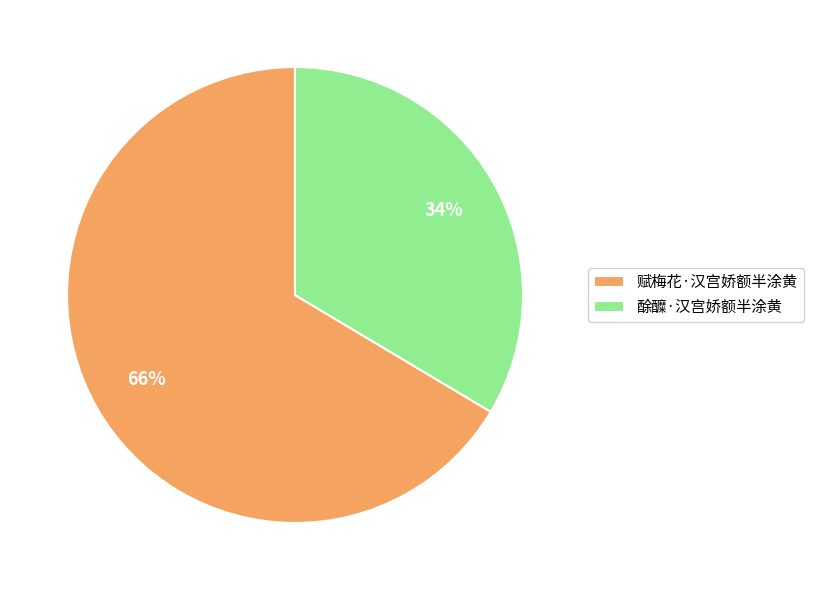

To the nearest percent, what percentage of the pie is 赋梅花·汉宫娇额半涂黄?

66%